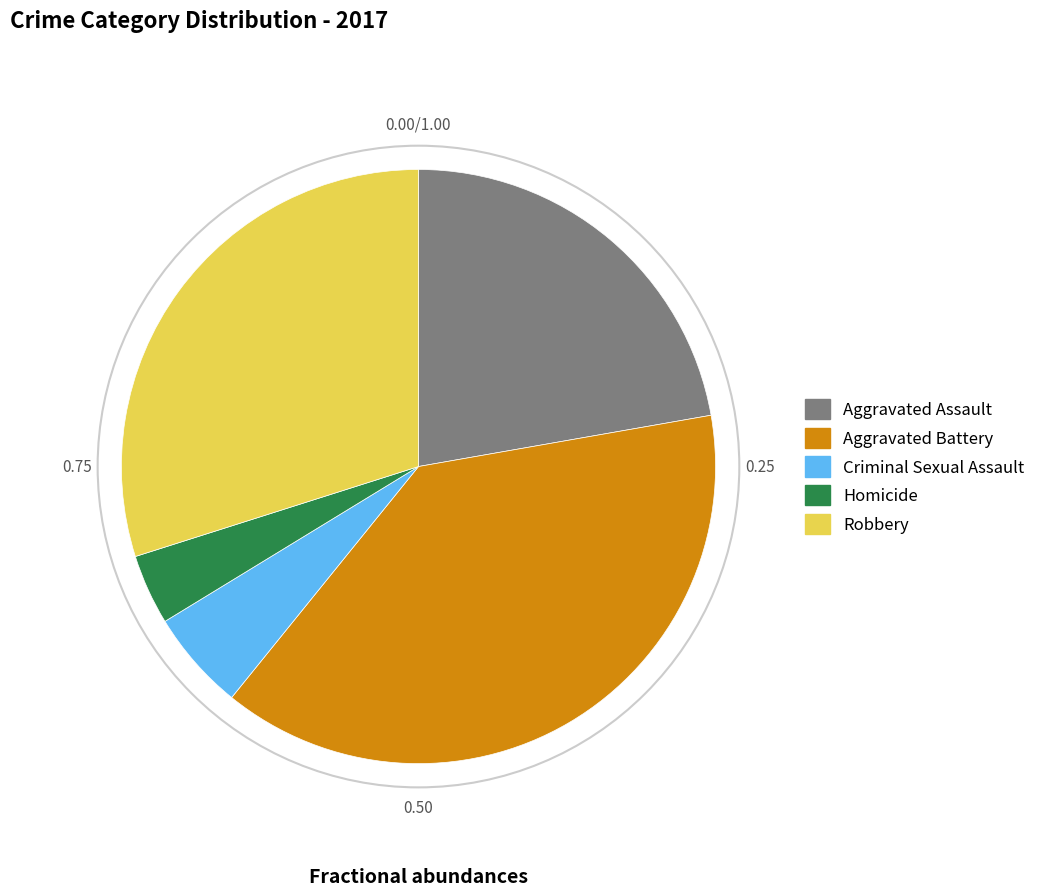

Between Robbery and Aggravated Assault, which is larger?

Robbery